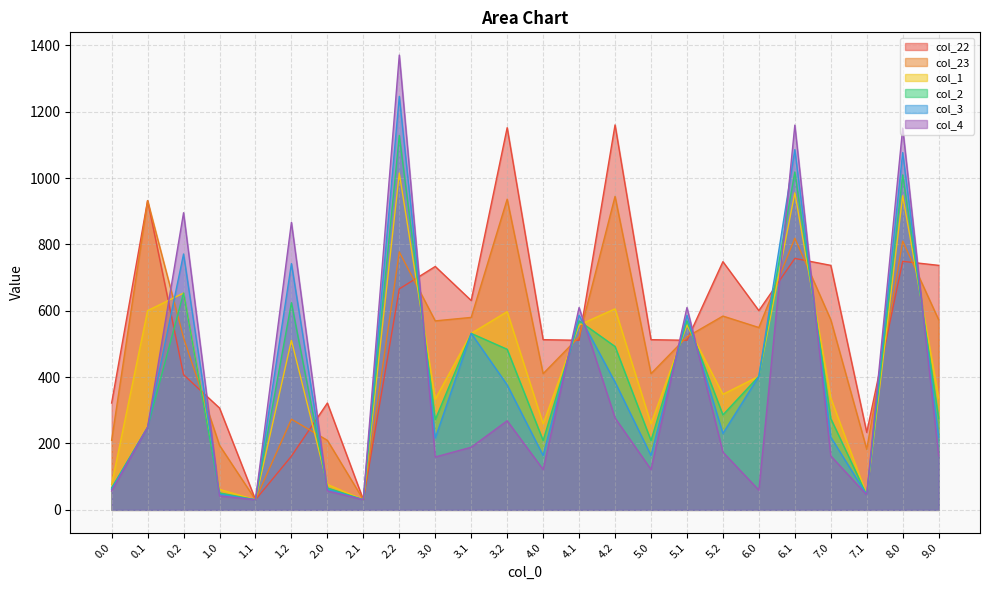

True or false: col_2 has more than 0 points higher than both neighbors.

True